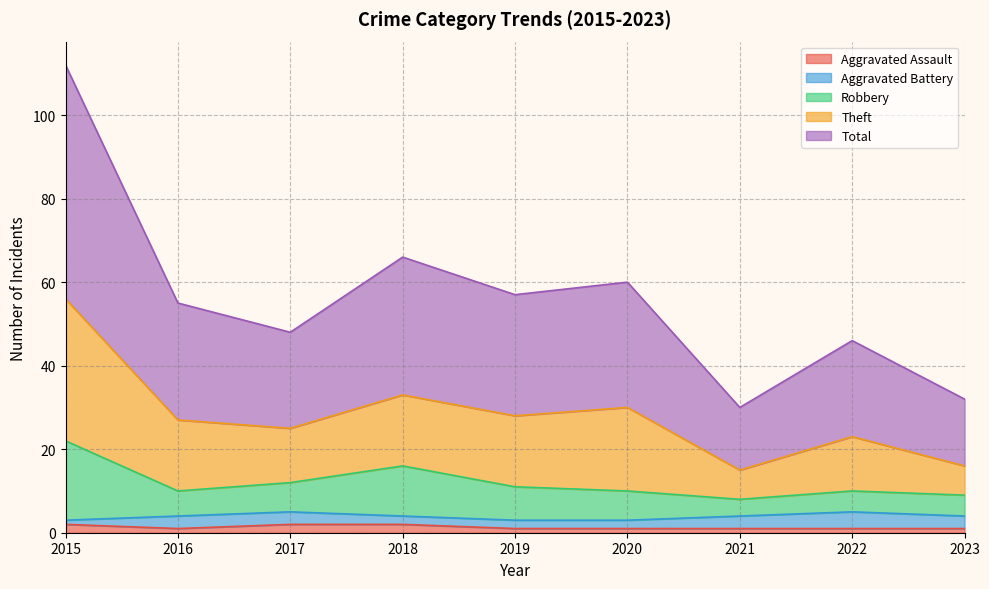

Where is Total nearest to the value 35?

2018